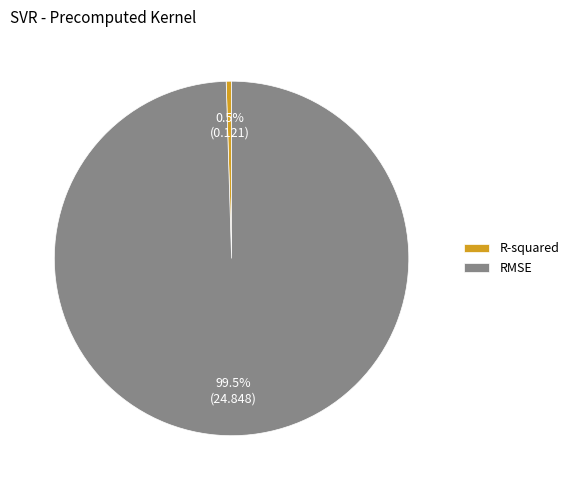

Which slice is the smallest?

R-squared